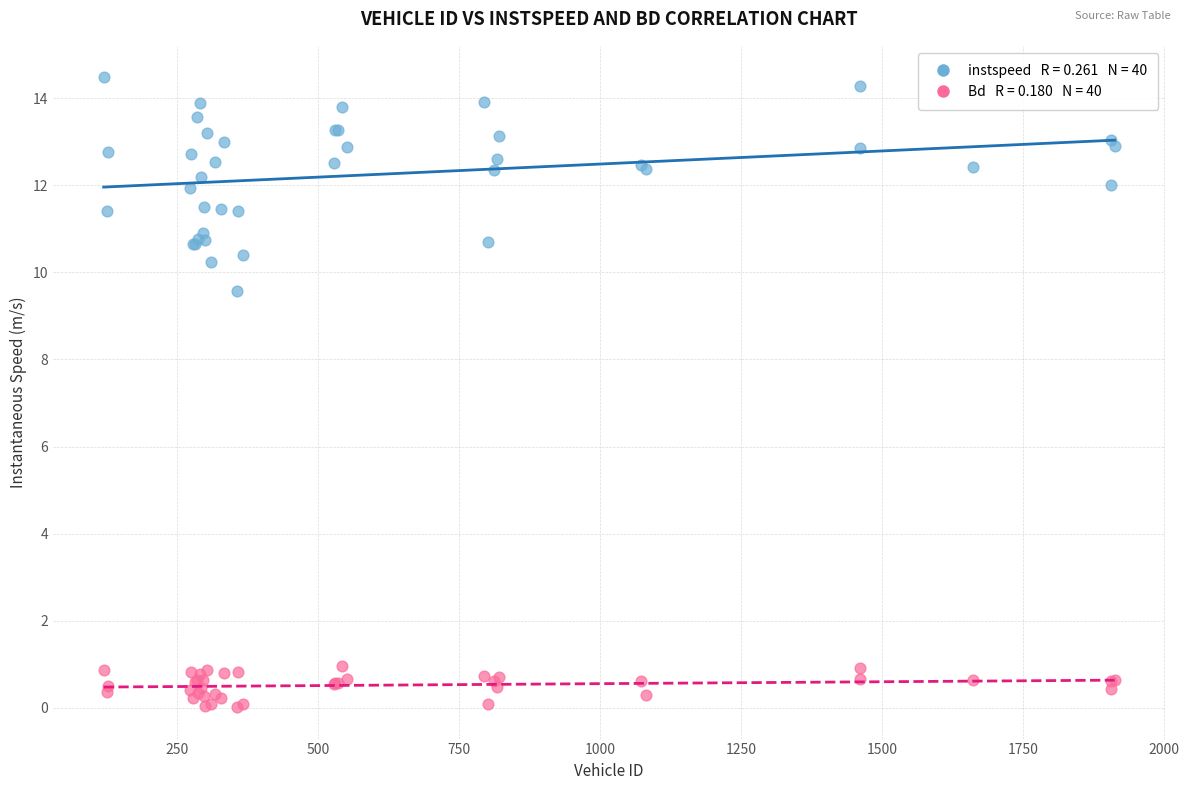

Across all series, what Y value is closest to 7?

9.6